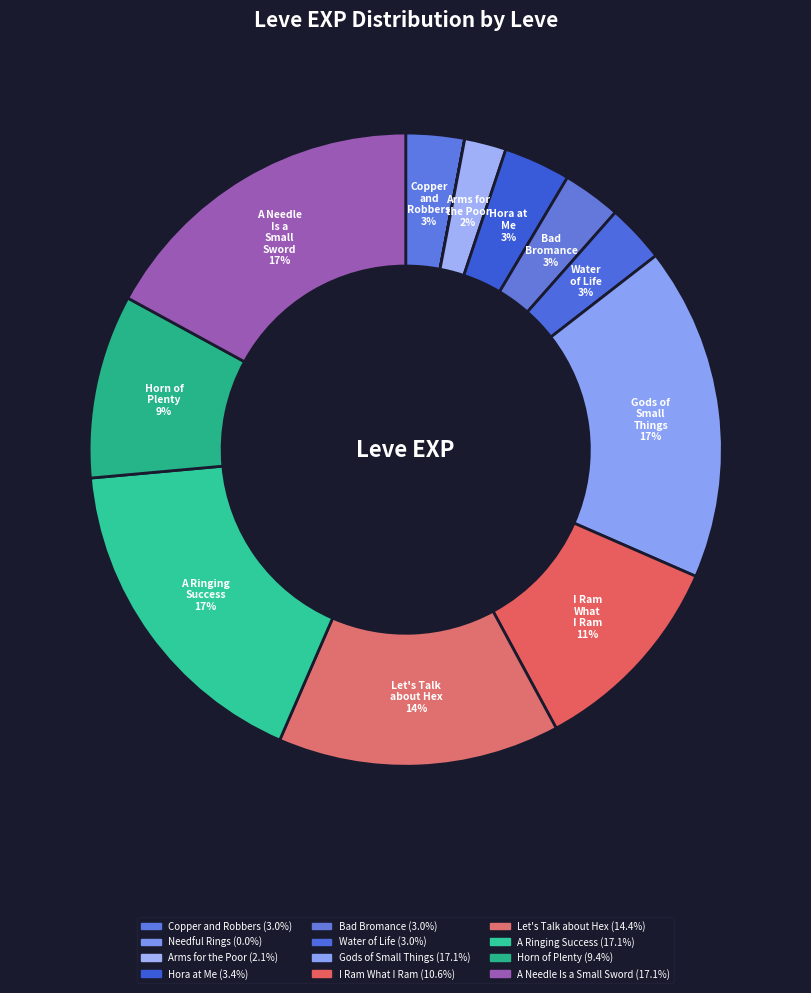

Rank the categories by value from lowest to highest.

Needful Rings, Arms for the Poor, Copper and Robbers, Bad Bromance, Water of Life, Hora at Me, Horn of Plenty, I Ram What I Ram, Let's Talk about Hex, Gods of Small Things, A Ringing Success, A Needle Is a Small Sword